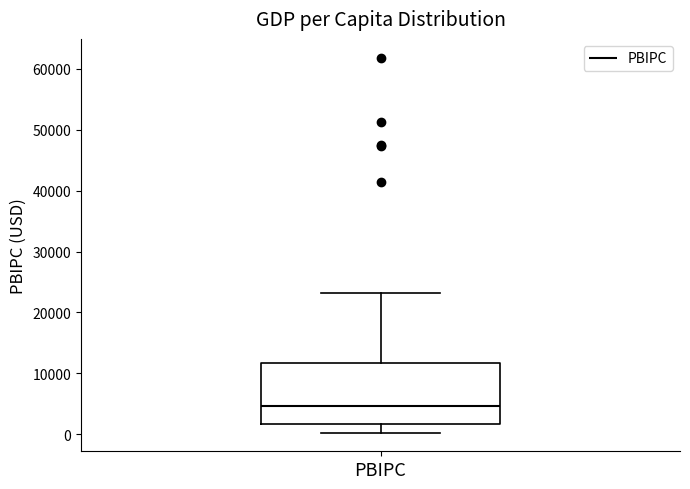

Transcribe this box plot: give where the median line is, the range the box spans, and where the two whiskers end, as read against the y-axis. The values are not printed on the chart, so give them approximately, as read against the axis.

median 5000, box 2000 to 12000, whiskers 0 to 23000